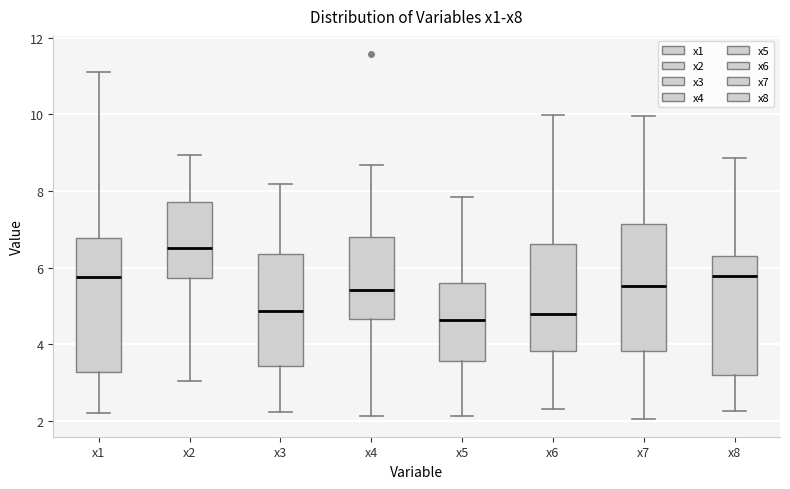

Reading left to right, transcribe this box plot: for each box, give where its median line is, the range the box spans, and where its two whiskers end, as read against the y-axis. The values are not printed on the chart, so give them approximately, as read against the axis.

x1: median 5.8, box 3.2 to 6.8, whiskers 2.2 to 11.2
x2: median 6.6, box 5.8 to 7.8, whiskers 3.0 to 9.0
x3: median 4.8, box 3.4 to 6.4, whiskers 2.2 to 8.2
x4: median 5.4, box 4.6 to 6.8, whiskers 2.2 to 8.6
x5: median 4.6, box 3.6 to 5.6, whiskers 2.2 to 7.8
x6: median 4.8, box 3.8 to 6.6, whiskers 2.4 to 10.0
x7: median 5.6, box 3.8 to 7.2, whiskers 2.0 to 10.0
x8: median 5.8, box 3.2 to 6.4, whiskers 2.2 to 8.8